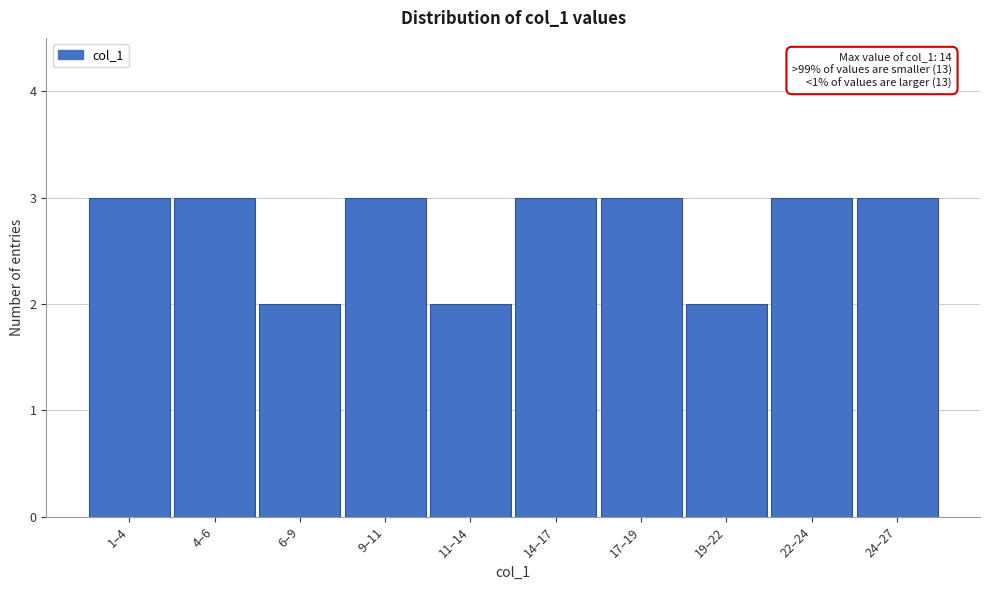

Reading left to right, list all the values displayed in this chart.

1–4=3	4–6=3	6–9=2	9–11=3	11–14=2	14–17=3	17–19=3	19–22=2	22–24=3	24–27=3